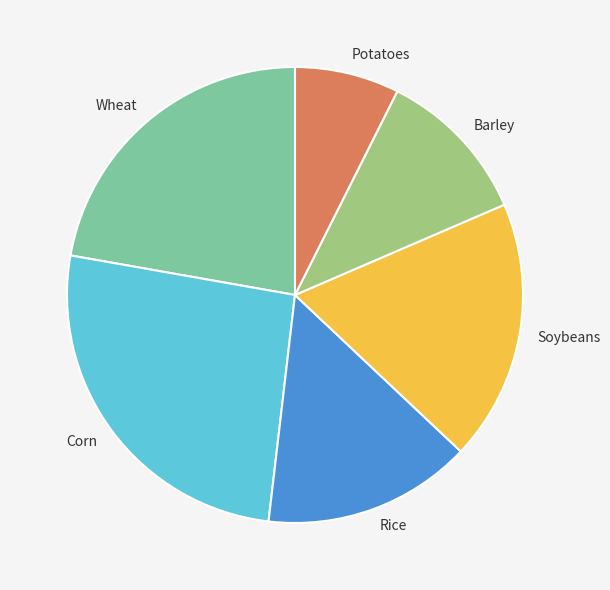

Does any single category account for the majority?

No